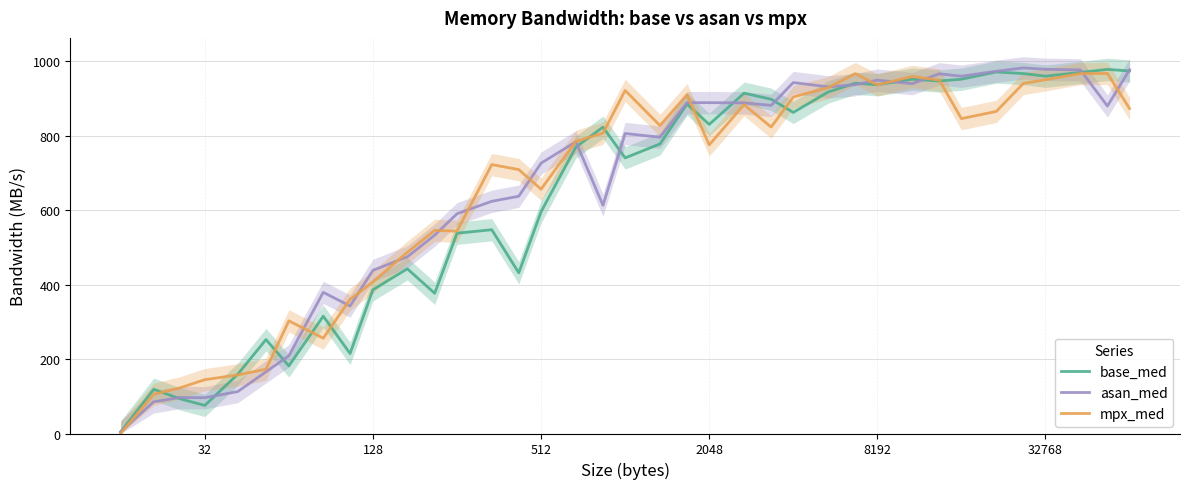

What is the highest value of the mpx_med series?

966.9